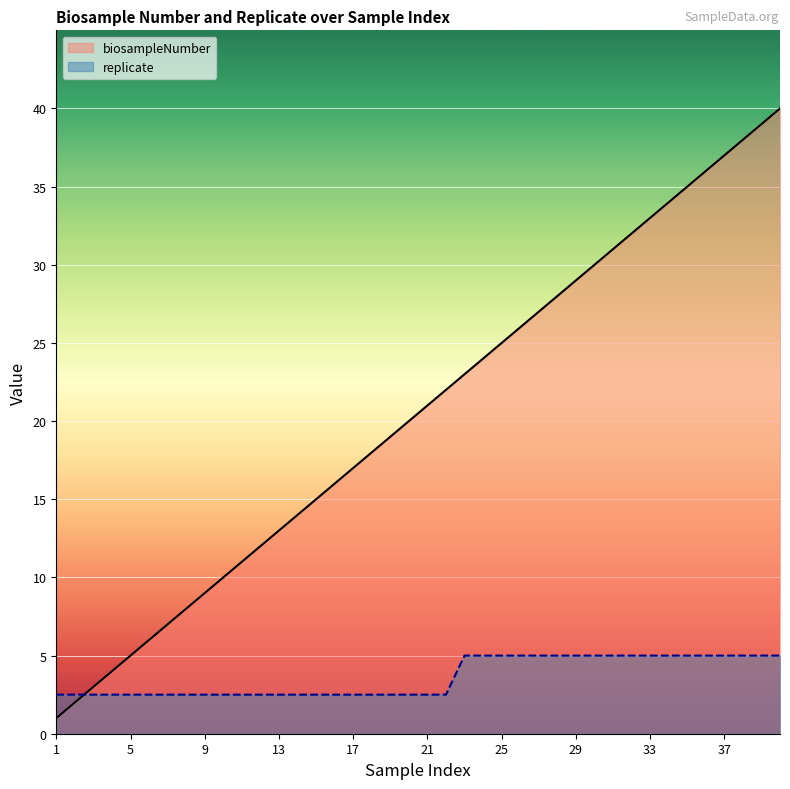

What is the value of the replicate point at the 20th from the left?

2.5